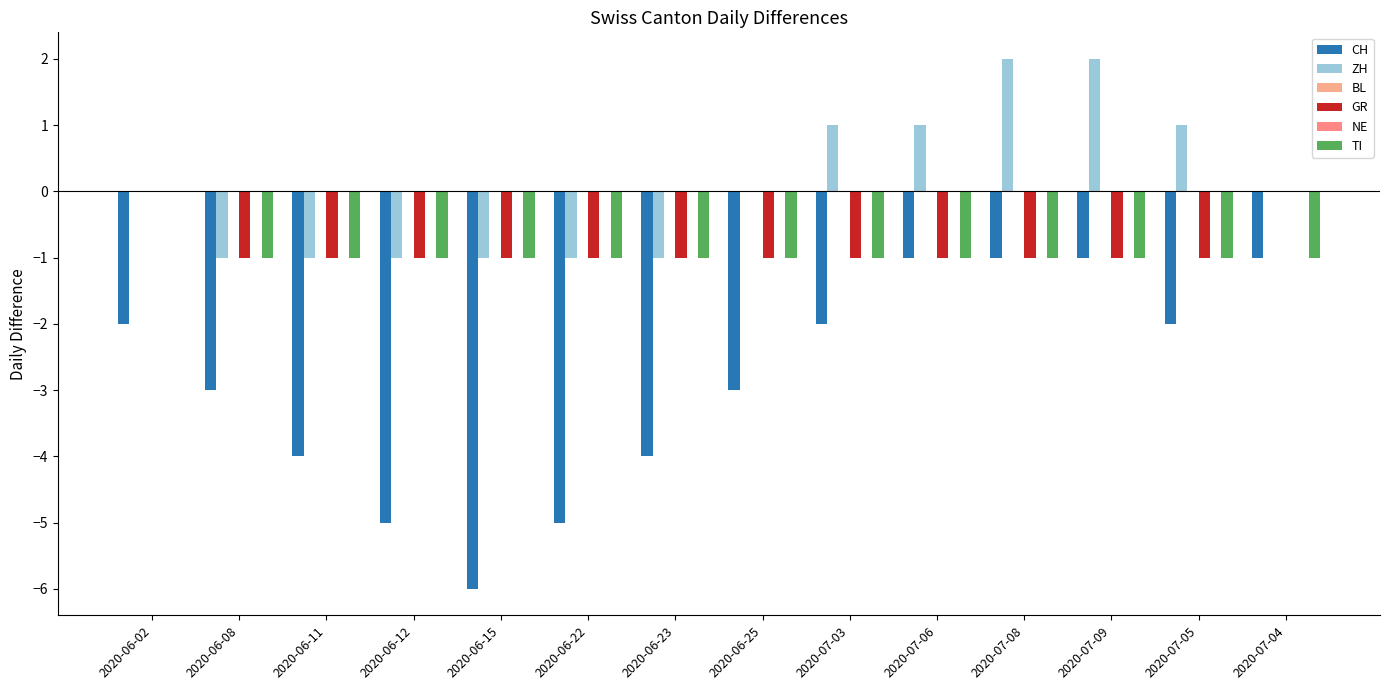

What is the label of the 13th bar from the left?

2020-07-05